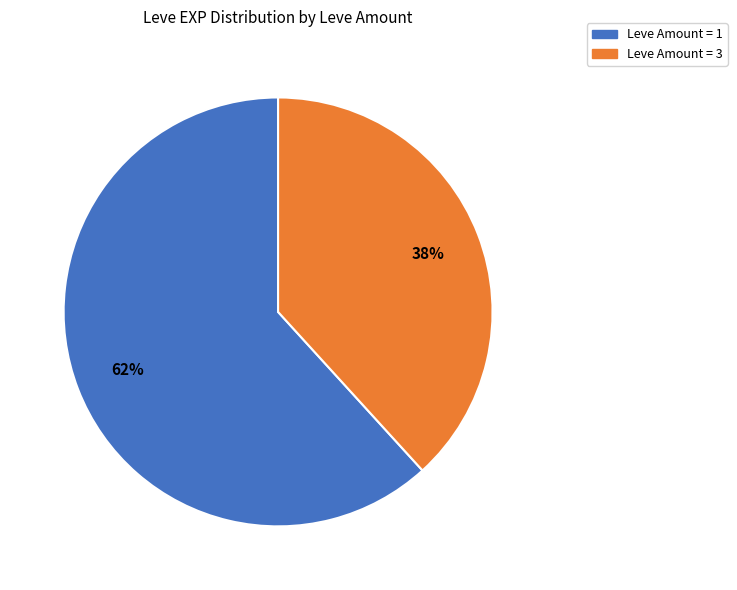

To the nearest percent, what portion does Leve Amount = 3 represent?

38%